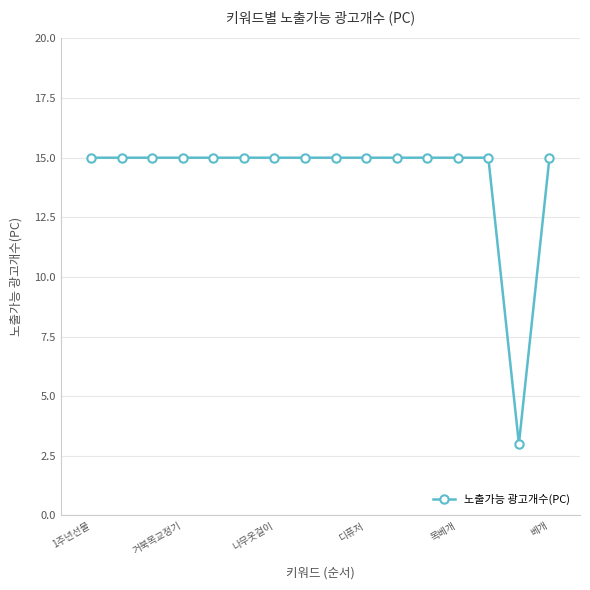

How many lines are shown in the chart?

1